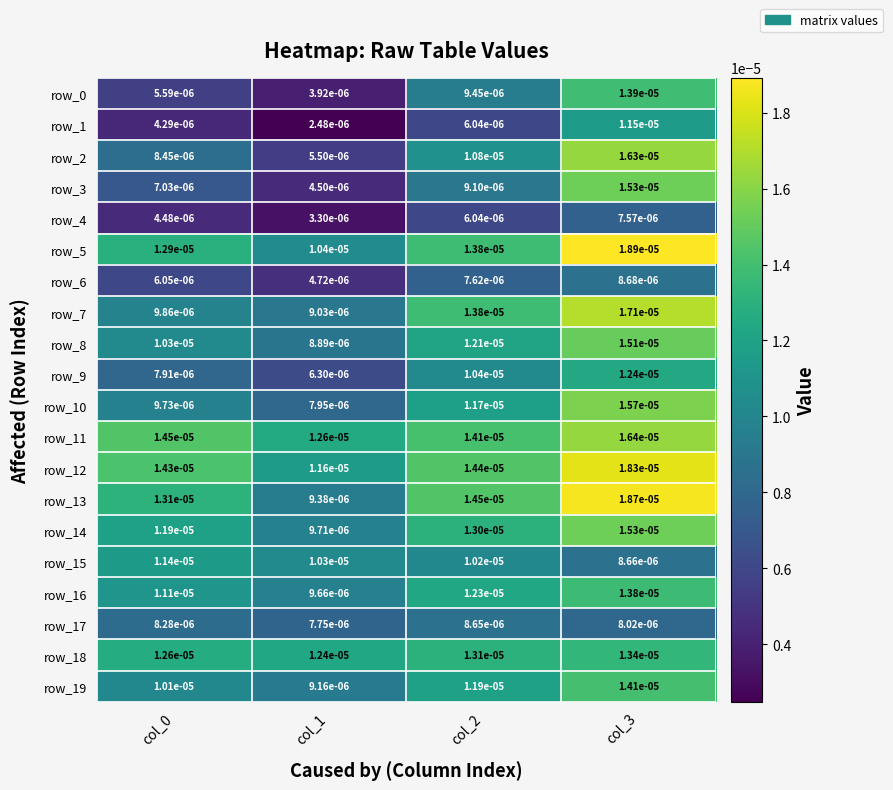

Is the value of row_0 at col_3 greater than the value of row_11 at col_2?

No